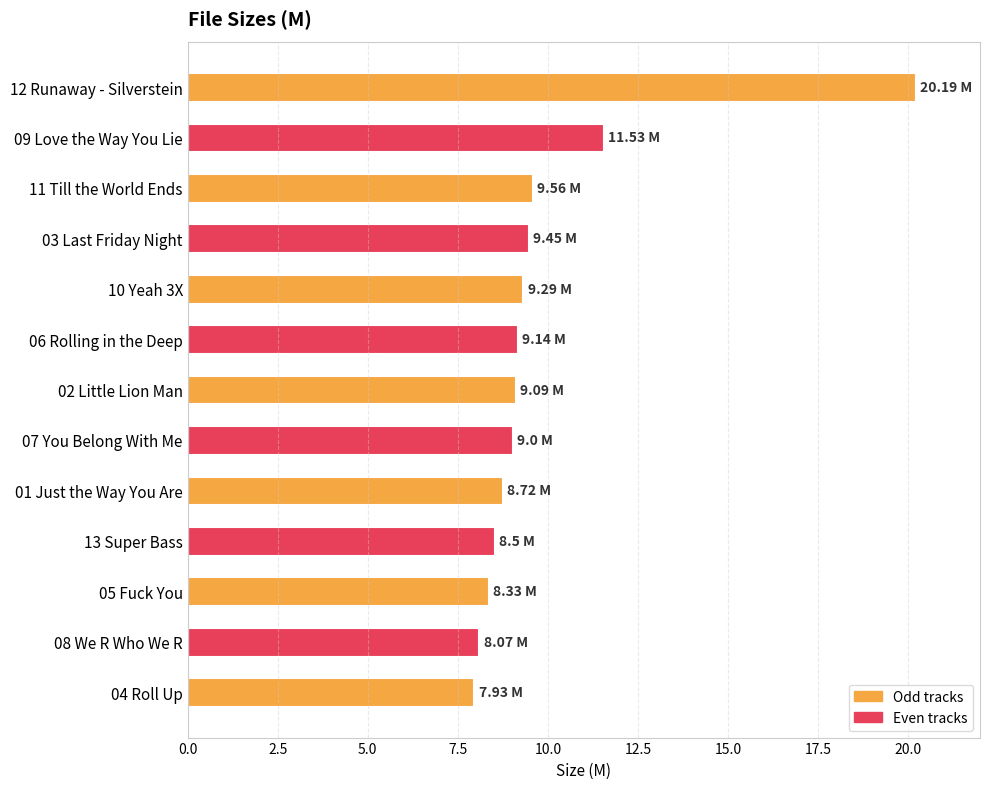

What is the greatest value displayed?

20.2